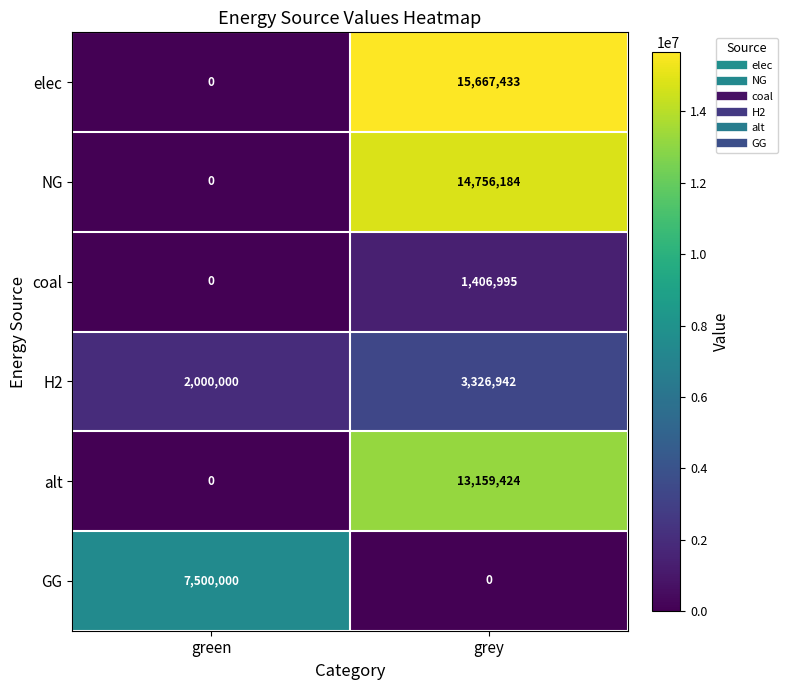

What is the total value across all series at green?

9500000